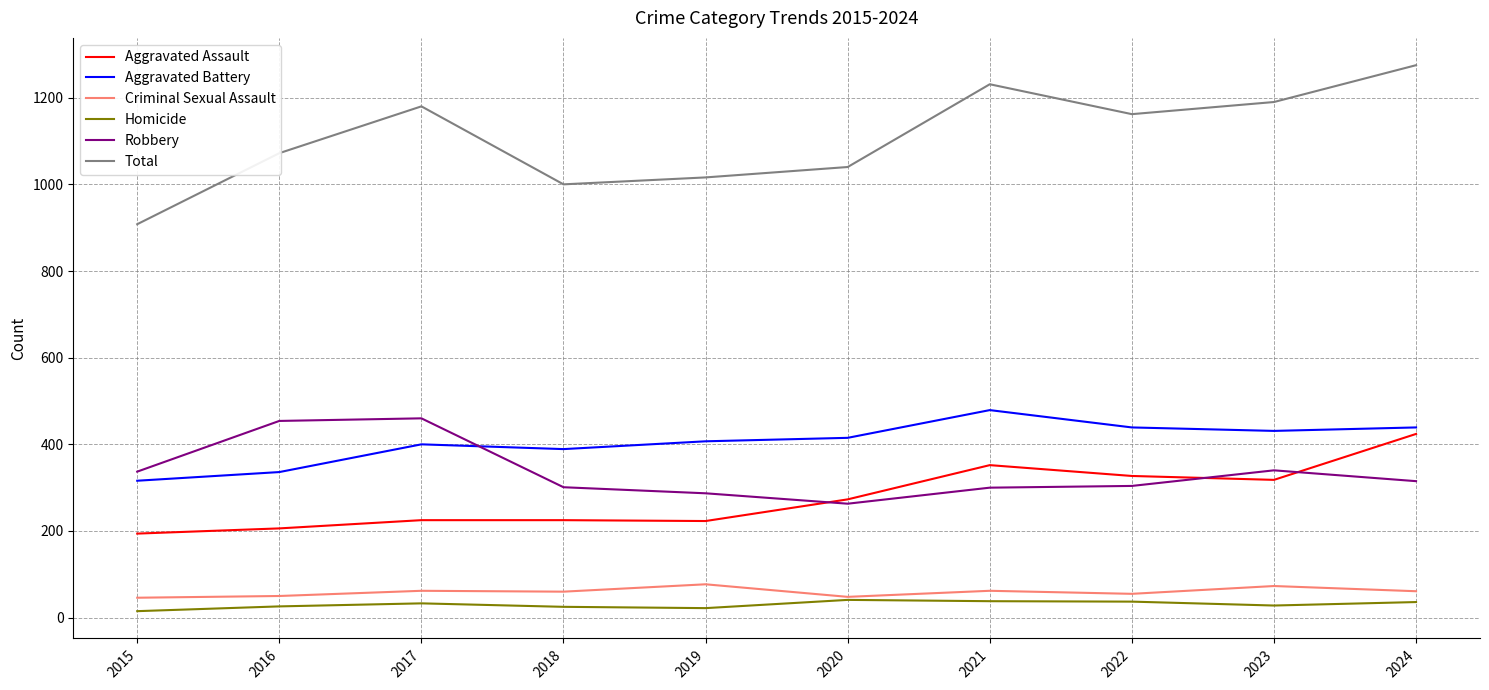

True or false: Aggravated Assault has a value of 358 at 2019.

False